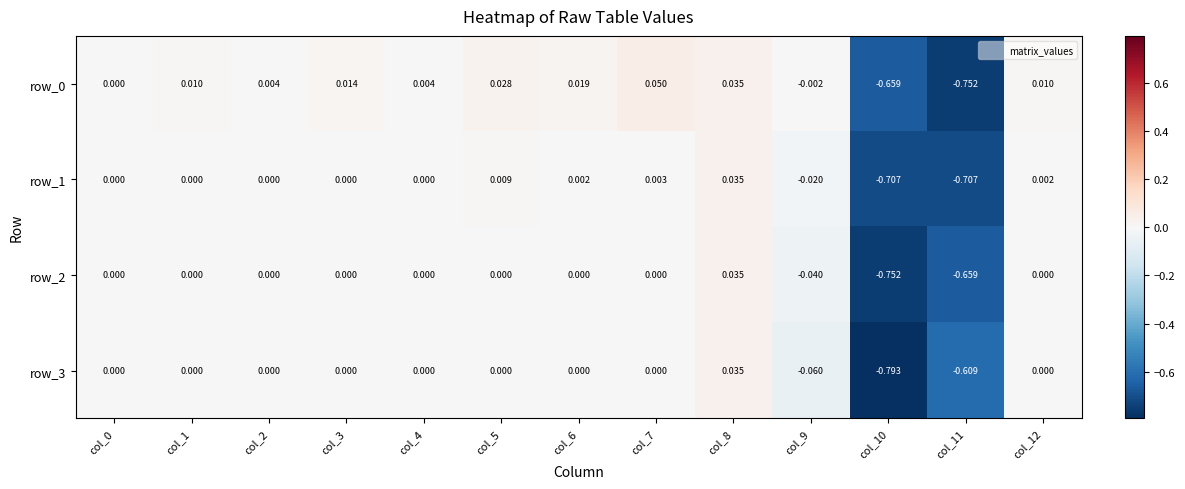

Is the value of row_0 at col_4 greater than the value of row_1 at col_2?

Yes